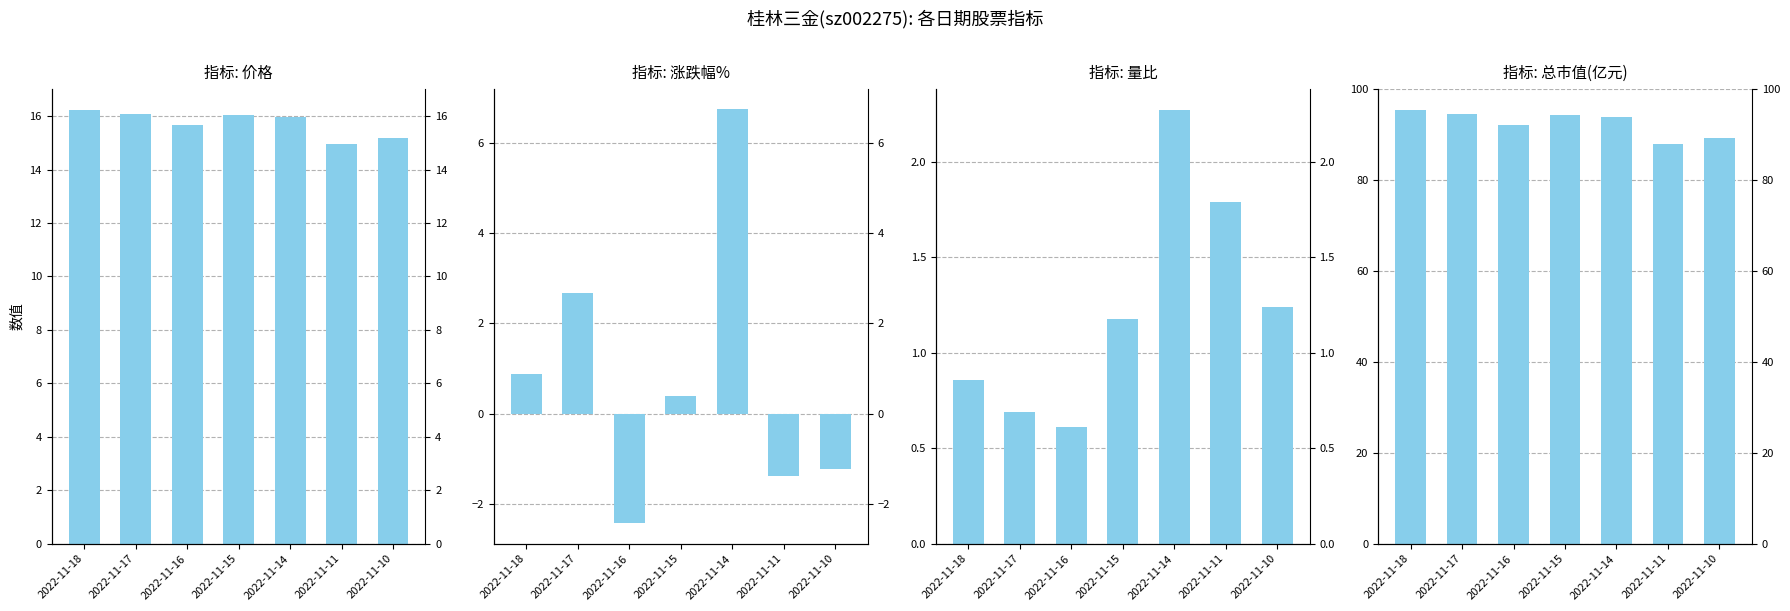

Reading right to left, transcribe all the data shown in this chart.

价格: 2022-11-10=15.2	2022-11-11=15.0	2022-11-14=16.0	2022-11-15=16.0	2022-11-16=15.7	2022-11-17=16.1	2022-11-18=16.2
涨跌幅%: 2022-11-10=-1.2	2022-11-11=-1.4	2022-11-14=6.8	2022-11-15=0.4	2022-11-16=-2.4	2022-11-17=2.7	2022-11-18=0.9
量比: 2022-11-10=1.2	2022-11-11=1.8	2022-11-14=2.3	2022-11-15=1.2	2022-11-16=0.6	2022-11-17=0.7	2022-11-18=0.9
总市值(亿元): 2022-11-10=89.2	2022-11-11=88.0	2022-11-14=93.9	2022-11-15=94.2	2022-11-16=92.0	2022-11-17=94.4	2022-11-18=95.2